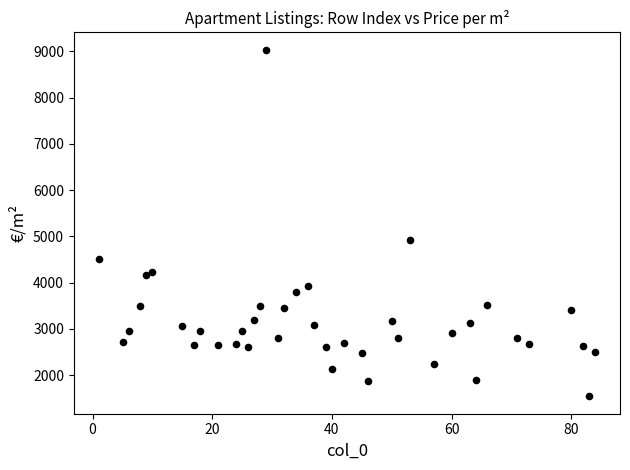

What Y value in the scatter plot is closest to 5288?

4921.3